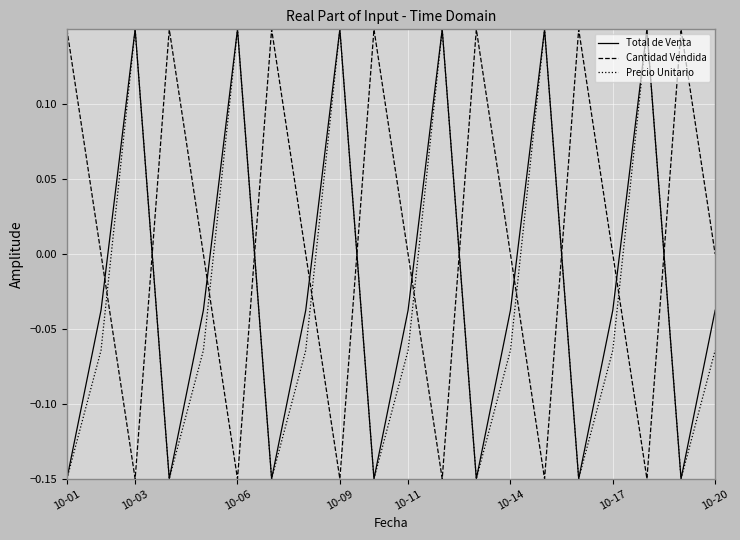

Rank the series by their average value, from highest to lowest.

Cantidad Vendida, Total de Venta, Precio Unitario